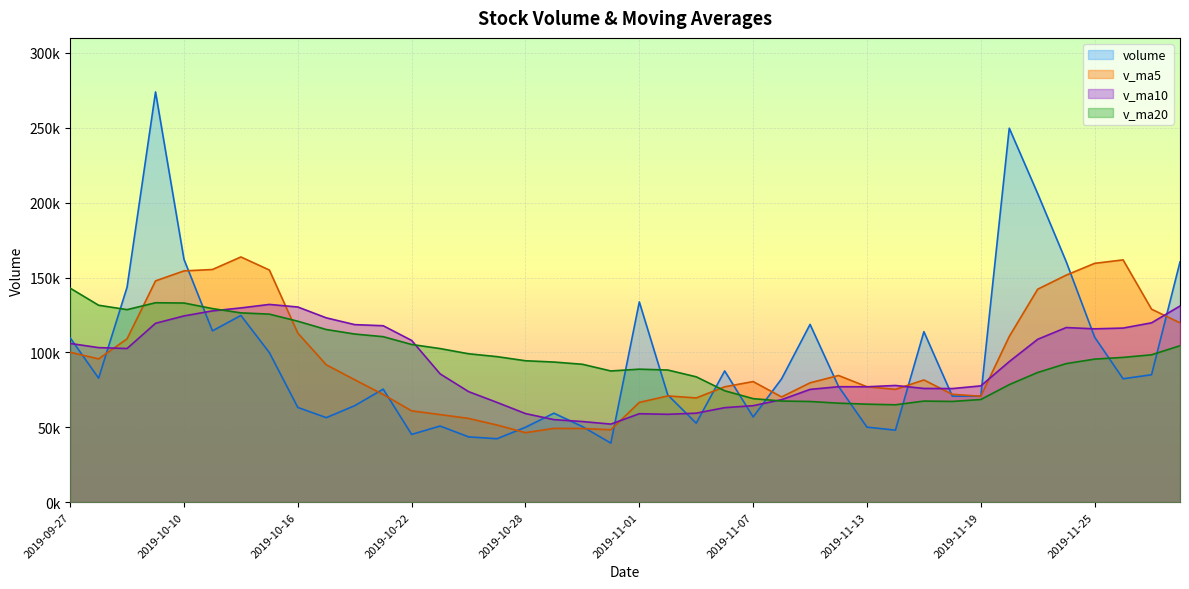

Rank the categories by v_ma10 value from highest to lowest.

2019-10-15, 2019-11-28, 2019-10-16, 2019-10-14, 2019-10-11, 2019-10-10, 2019-10-17, 2019-11-27, 2019-10-09, 2019-10-18, 2019-10-21, 2019-11-22, 2019-11-26, 2019-11-25, 2019-11-21, 2019-10-22, 2019-09-27, 2019-09-30, 2019-10-08, 2019-11-20, 2019-10-23, 2019-11-14, 2019-11-19, 2019-11-12, 2019-11-13, 2019-11-15, 2019-11-18, 2019-11-11, 2019-10-24, 2019-11-08, 2019-10-25, 2019-11-07, 2019-11-06, 2019-11-05, 2019-10-28, 2019-11-01, 2019-11-04, 2019-10-29, 2019-10-30, 2019-10-31